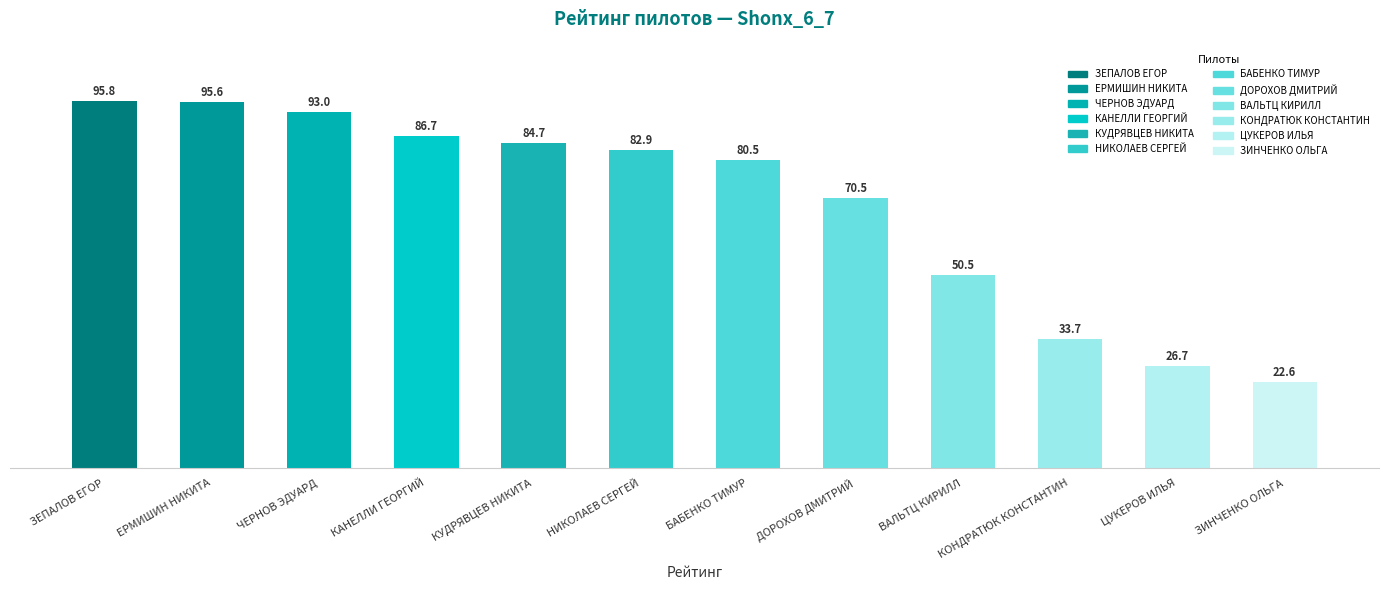

The value at КОНДРАТЮК КОНСТАНТИН is 11.4. True or false?

False